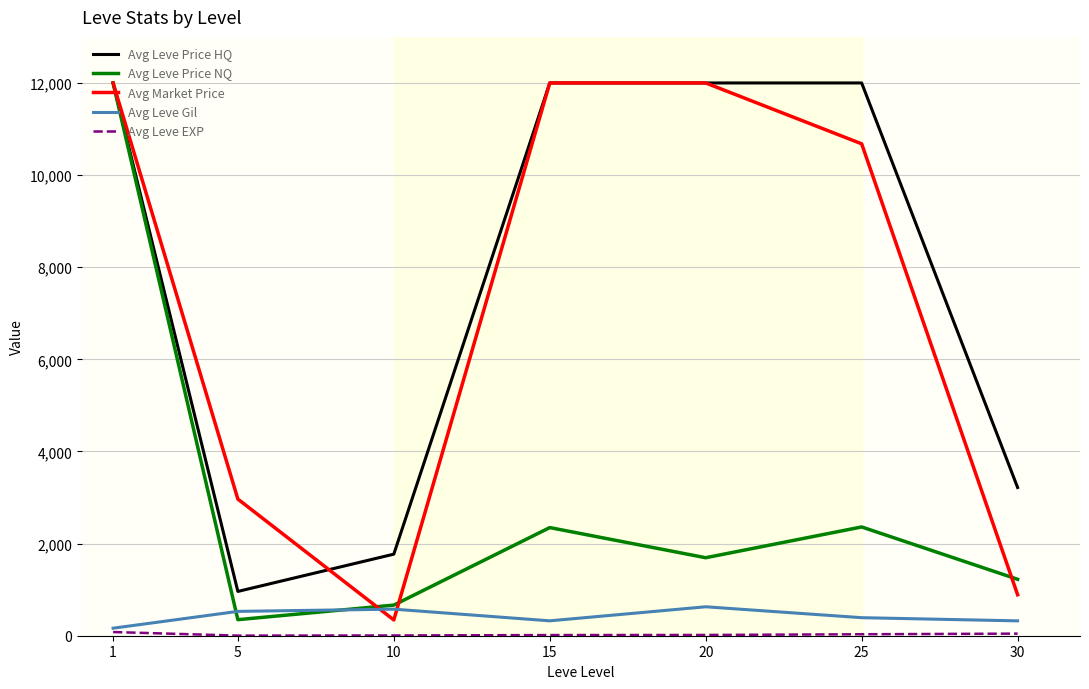

What is the highest value of the Avg Leve Gil series?

628.3